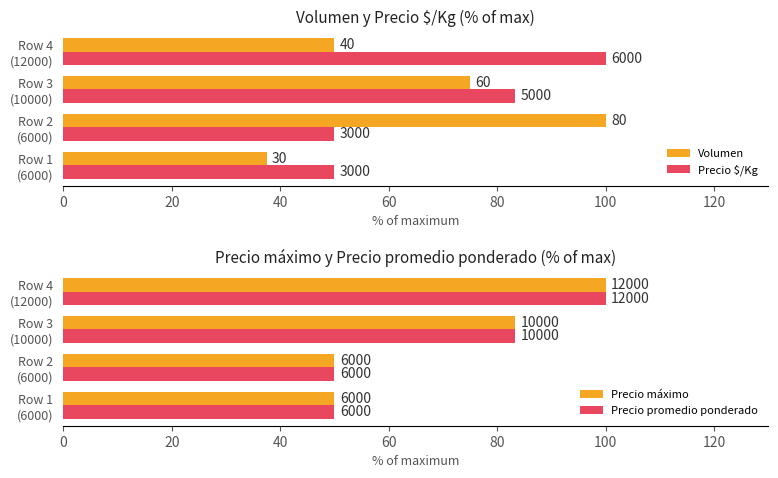

How many data points does each series have?

4